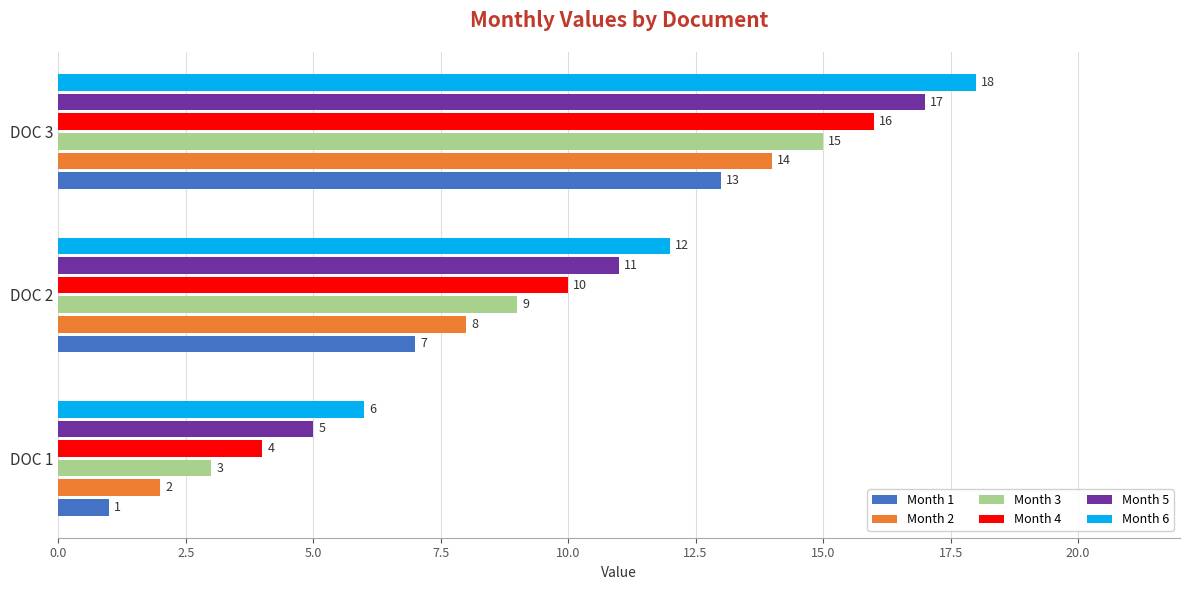

What is the minimum value for Month 2?

2